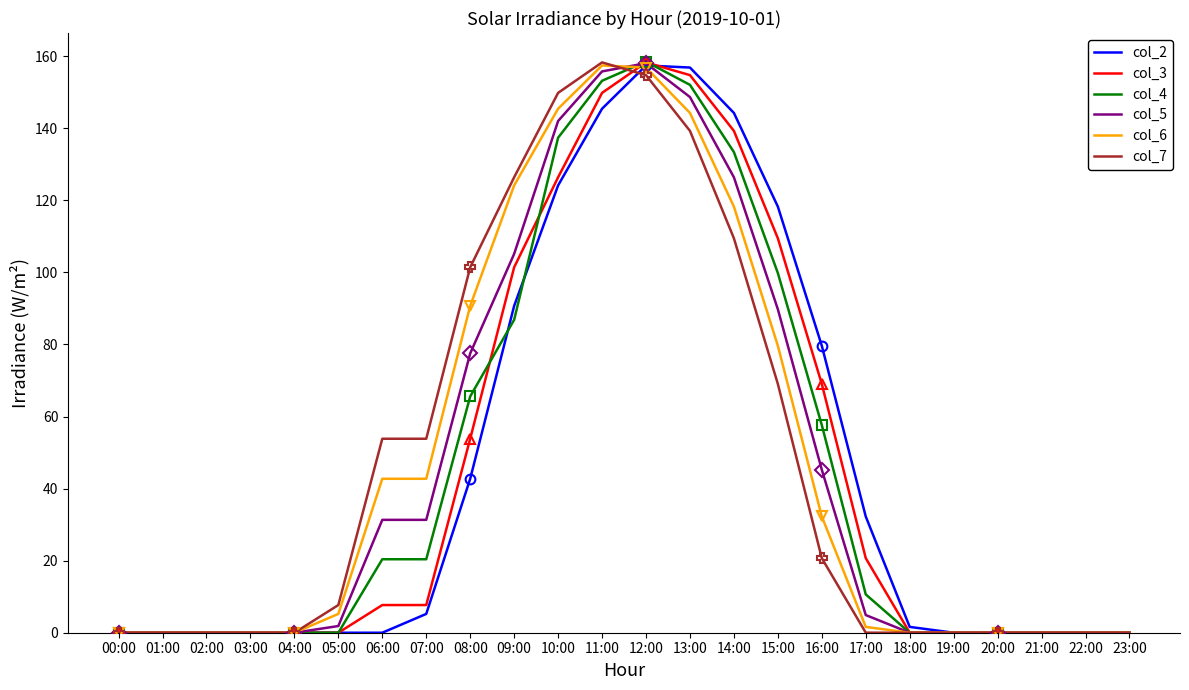

True or false: col_5 has more than 2 interior local peaks.

False